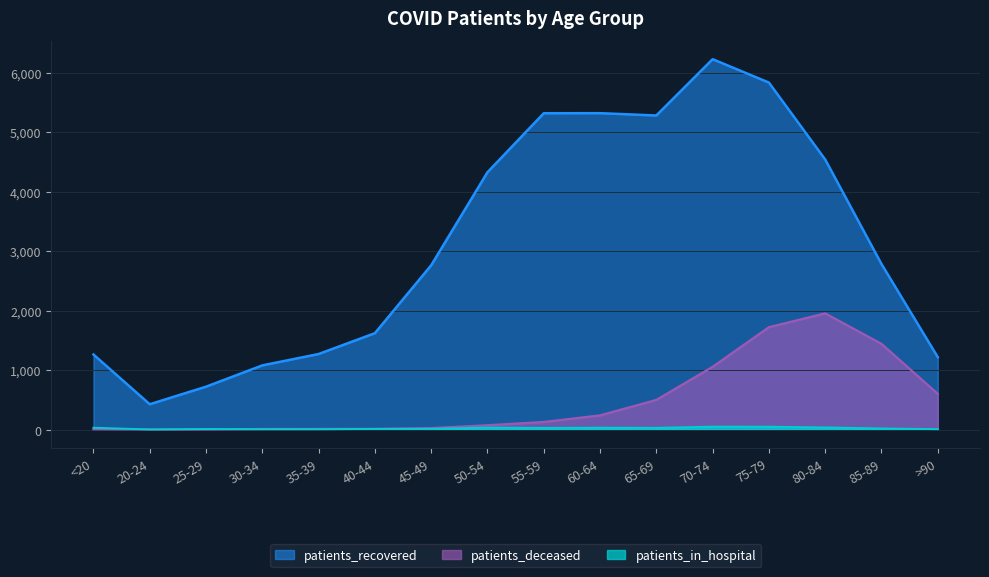

Where is the first local minimum for patients_in_hospital?

20-24